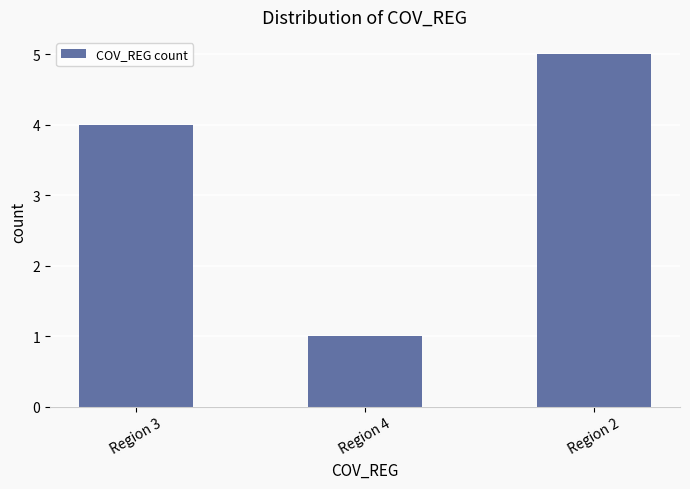

What is the label of the 1st bar from the left?

Region 3